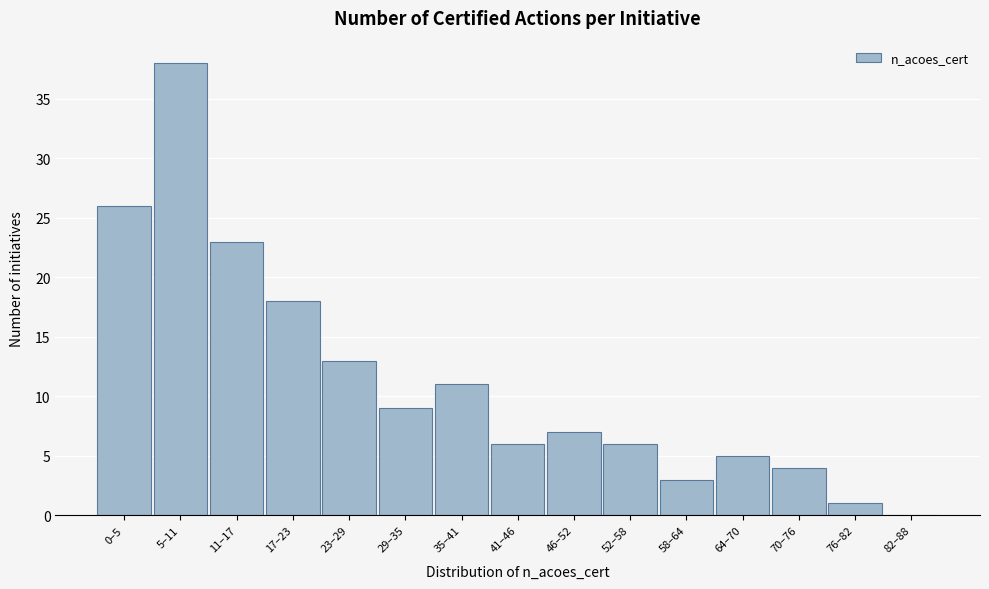

Reading left to right, extract all data points from this chart.

0–5=26	5–11=38	11–17=23	17–23=18	23–29=13	29–35=9	35–41=11	41–46=6	46–52=7	52–58=6	58–64=3	64–70=5	70–76=4	76–82=1	82–88=0